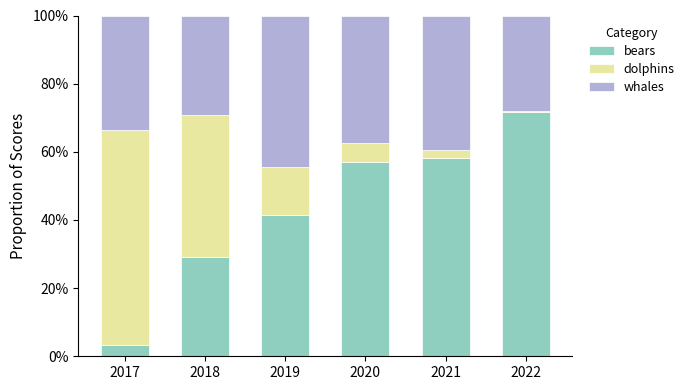

What is the total value across all series at 2021?

100.0